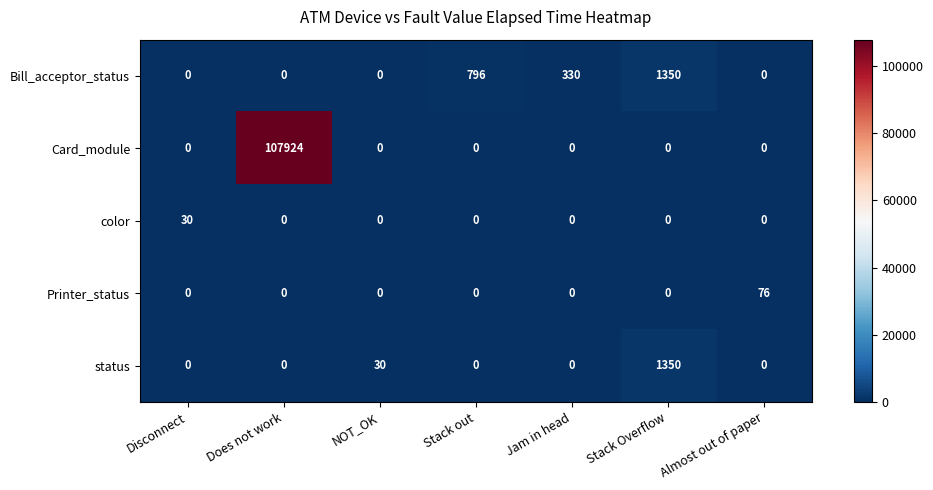

Which category has the highest value in the Bill_acceptor_status series?

Stack Overflow